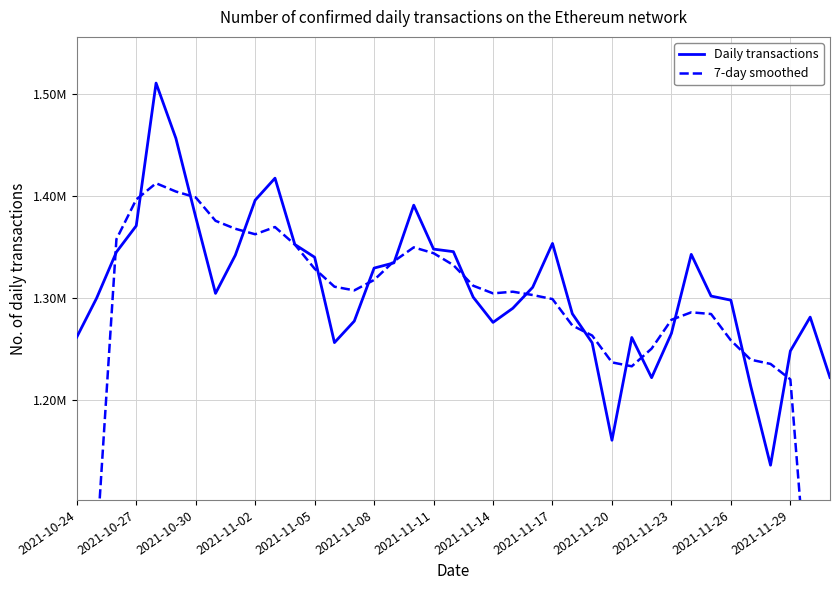

Does the chart display data point markers on the line(s)?

No